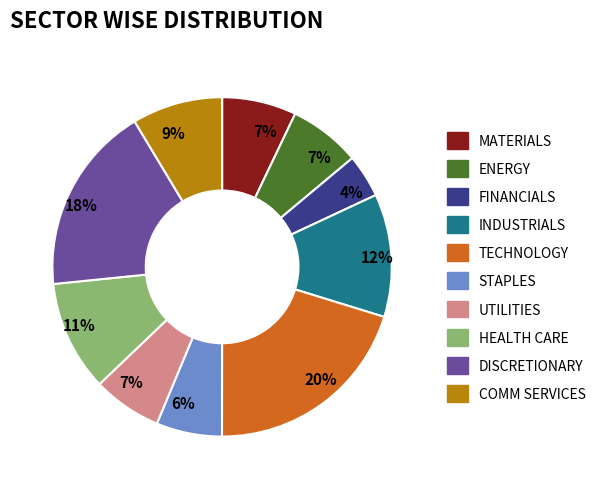

To the nearest percent, what is the average slice percentage?

10%